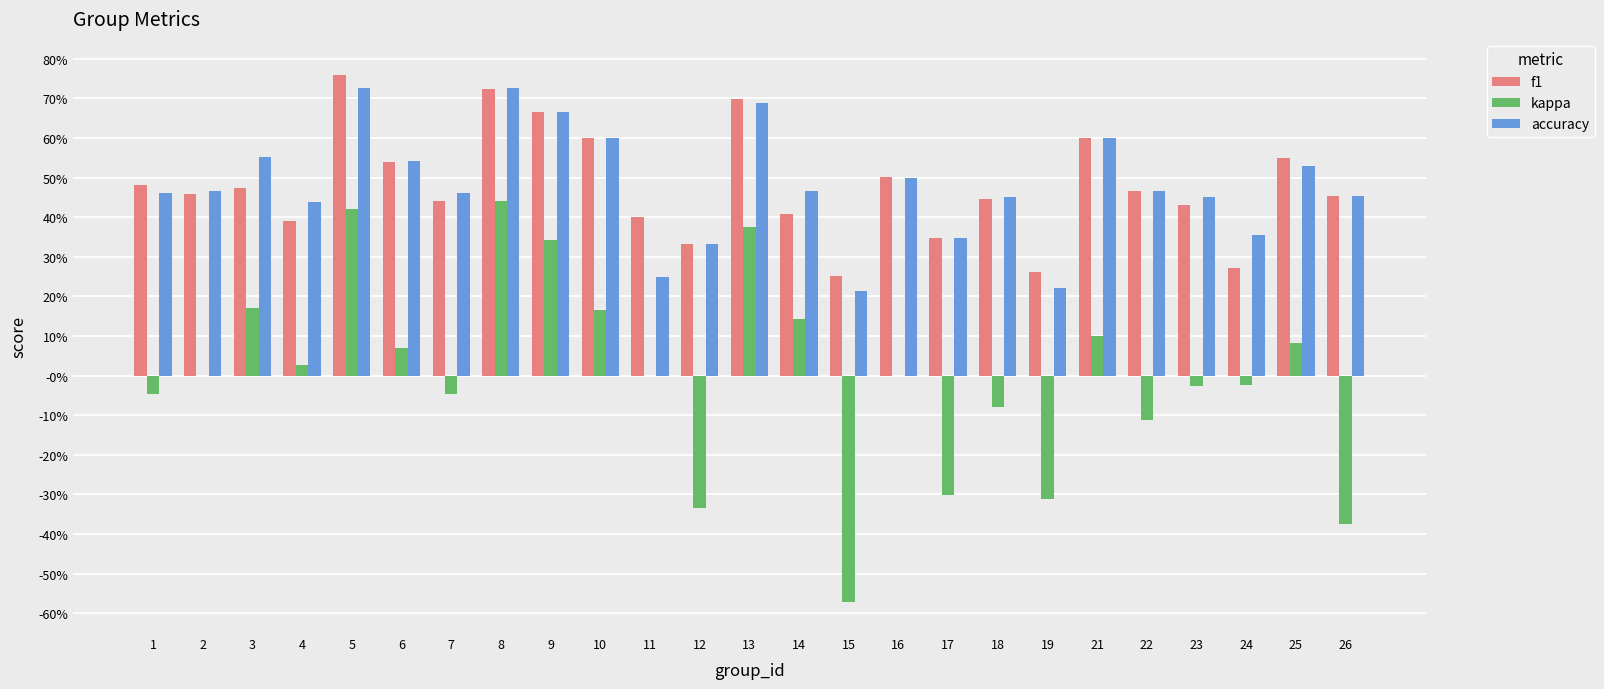

What are all the series names shown in the legend?

f1, kappa, accuracy